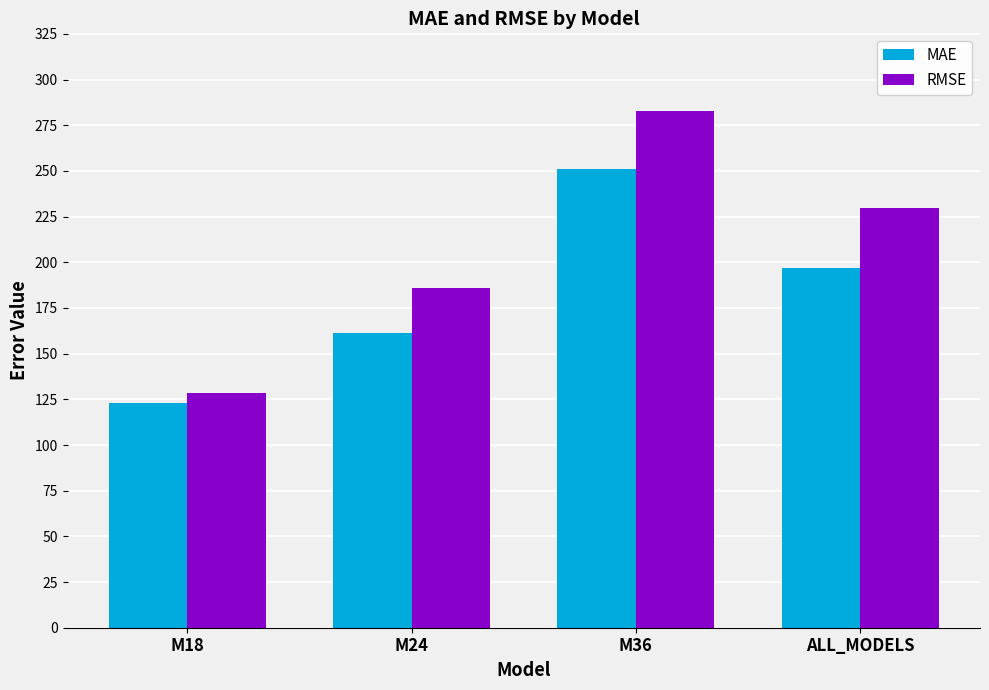

How many groups of bars are there?

4